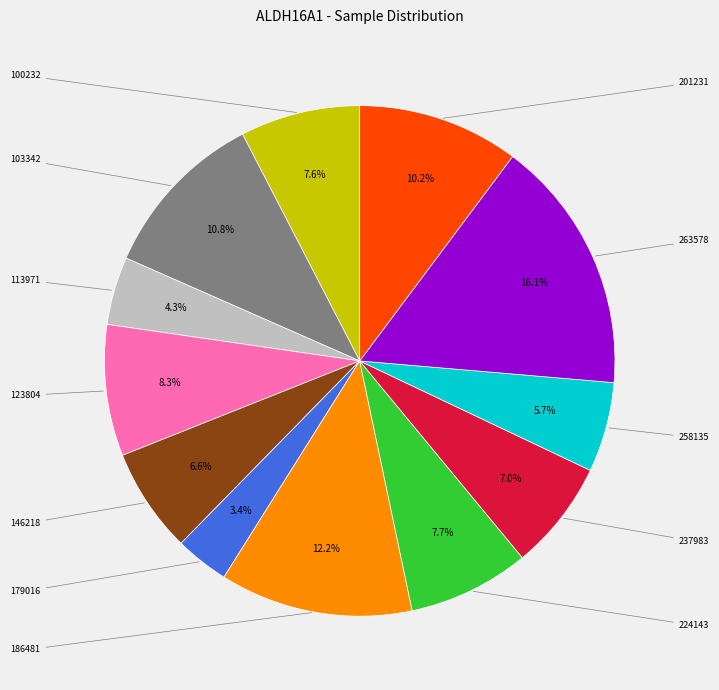

To the nearest percent, what portion does 146218 represent?

7%